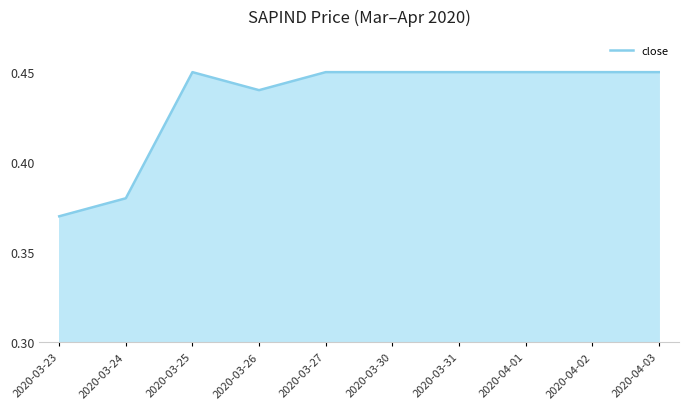

What position from the left is 2020-03-24?

2